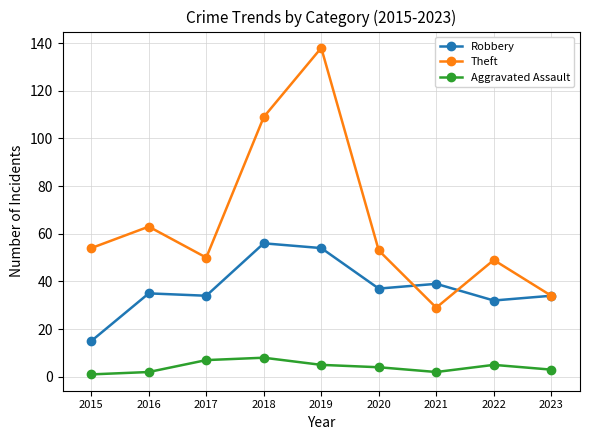

Reading left to right, what are all the values shown in this chart?

Robbery: 15	35	34	56	54	37	39	32	34
Theft: 54	63	50	109	138	53	29	49	34
Aggravated Assault: 1	2	7	8	5	4	2	5	3